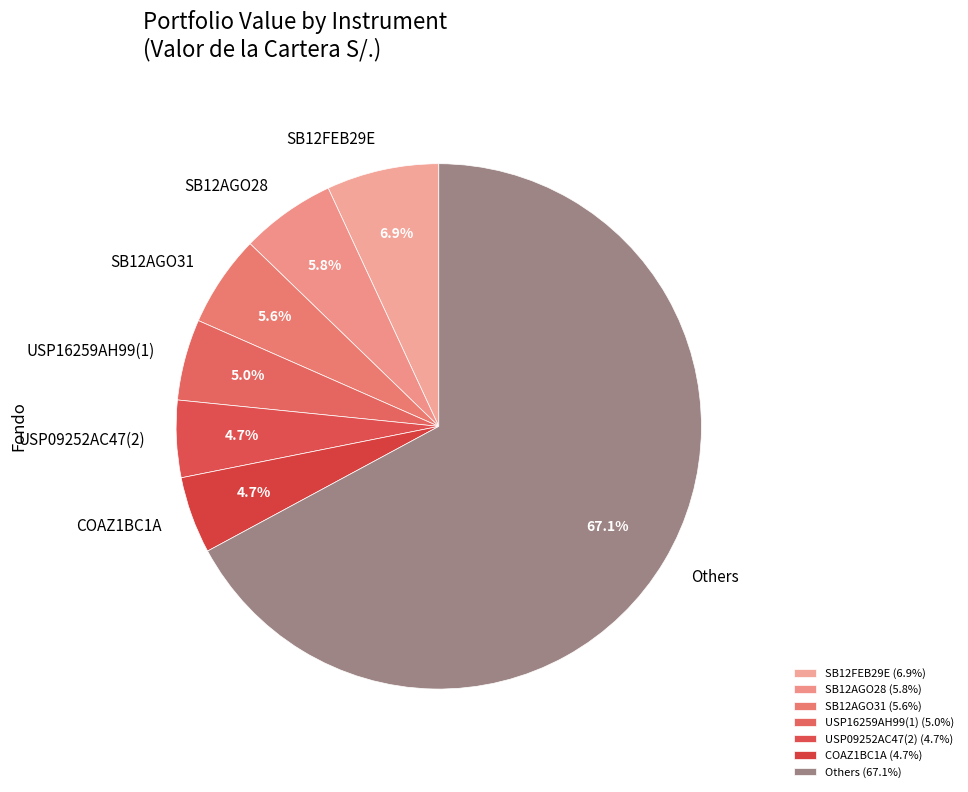

Is SB12AGO28 the majority of the pie?

No